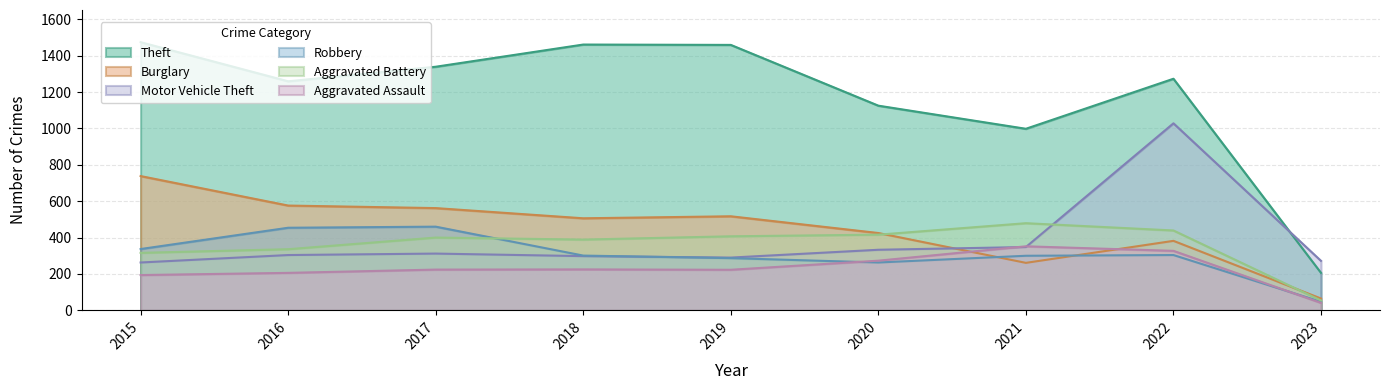

Between 2019 and 2020, which series saw the biggest shift?

Theft